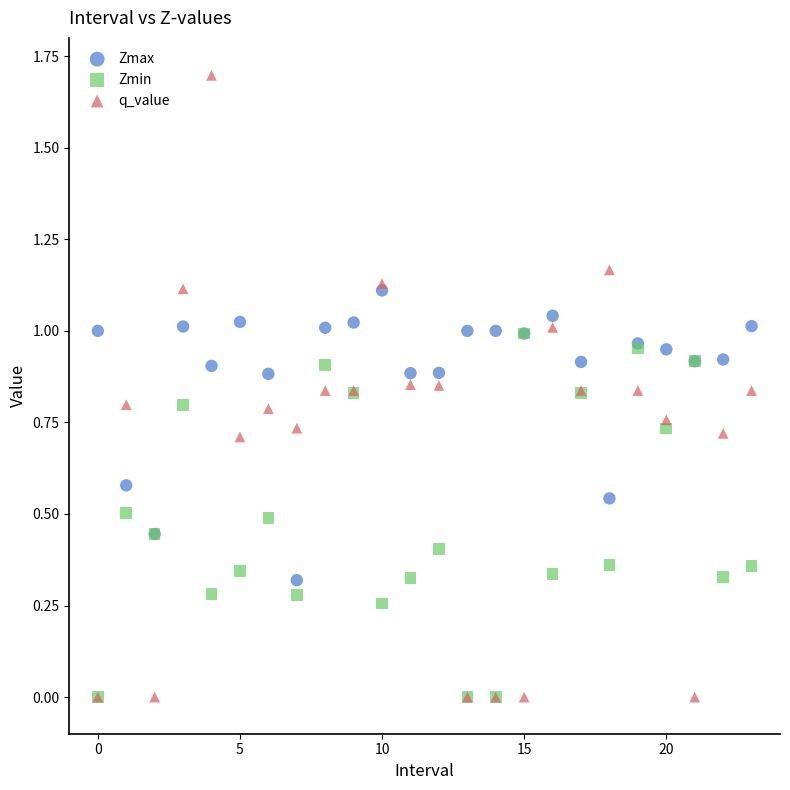

What are all the series names shown in the legend?

Zmax, Zmin, q_value